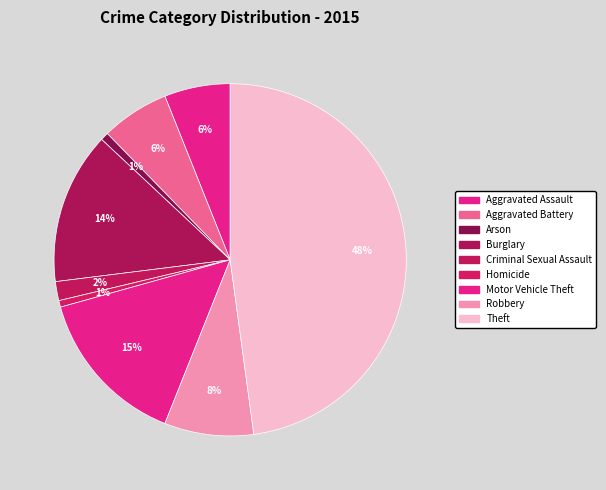

What percentage is NOT represented by Motor Vehicle Theft?

85.4%